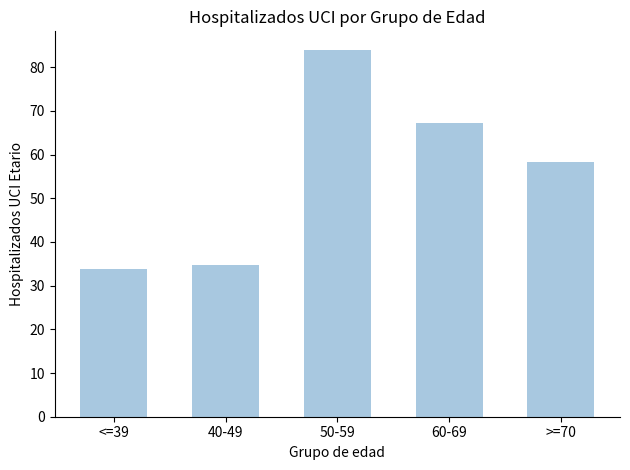

List the labels in order of value, smallest first.

<=39, 40-49, >=70, 60-69, 50-59